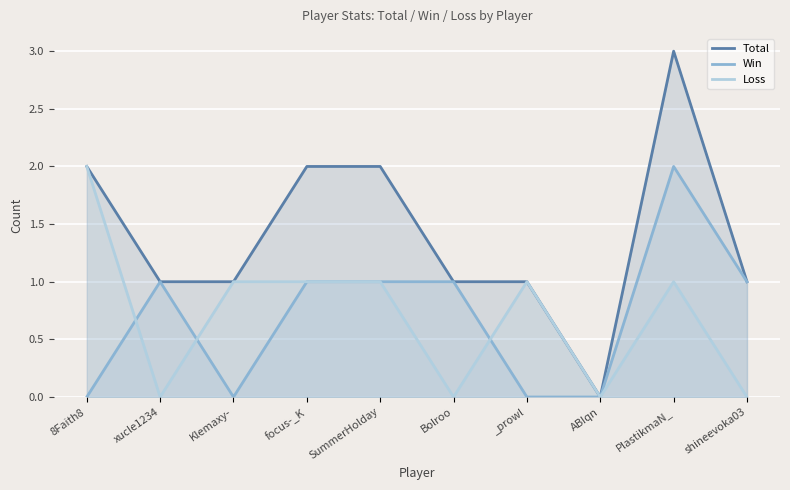

True or false: Total and Win cross at least once.

False